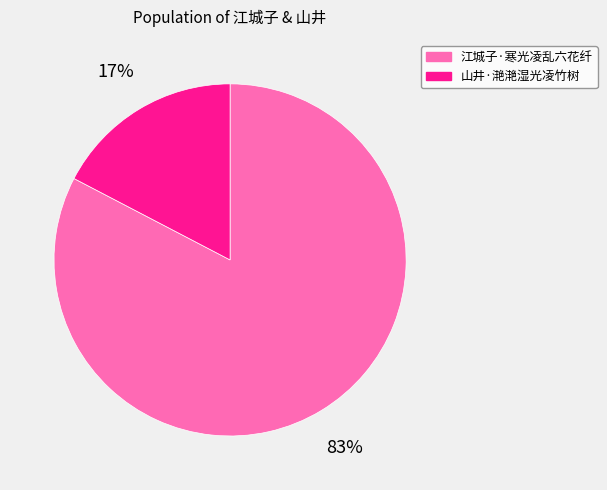

What is the smallest slice in the pie chart?

山井·滟滟湿光凌竹树